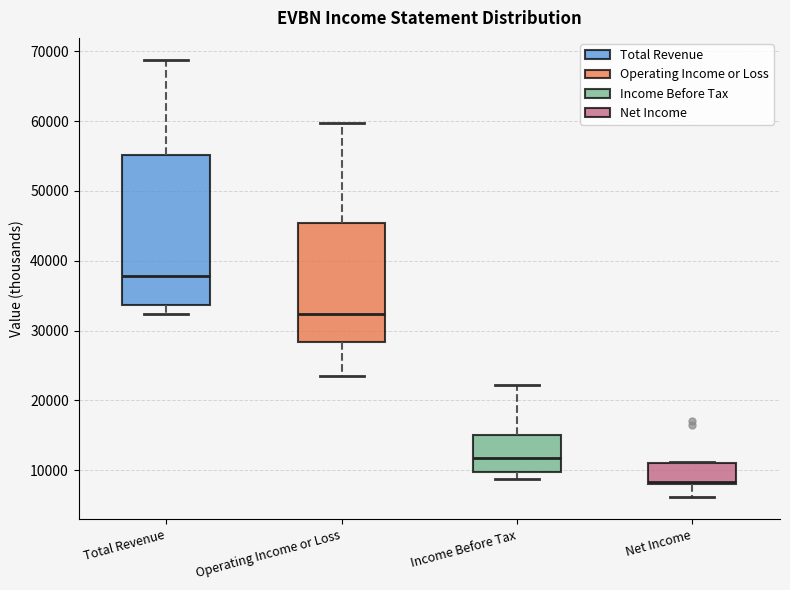

Which box's median line is the lowest?

Net Income